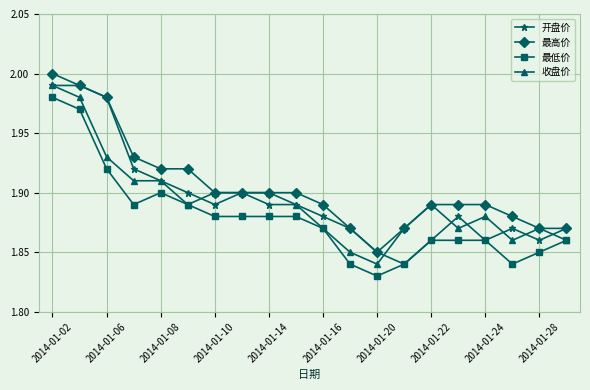

What are all the series names shown in the legend?

开盘价, 最高价, 最低价, 收盘价